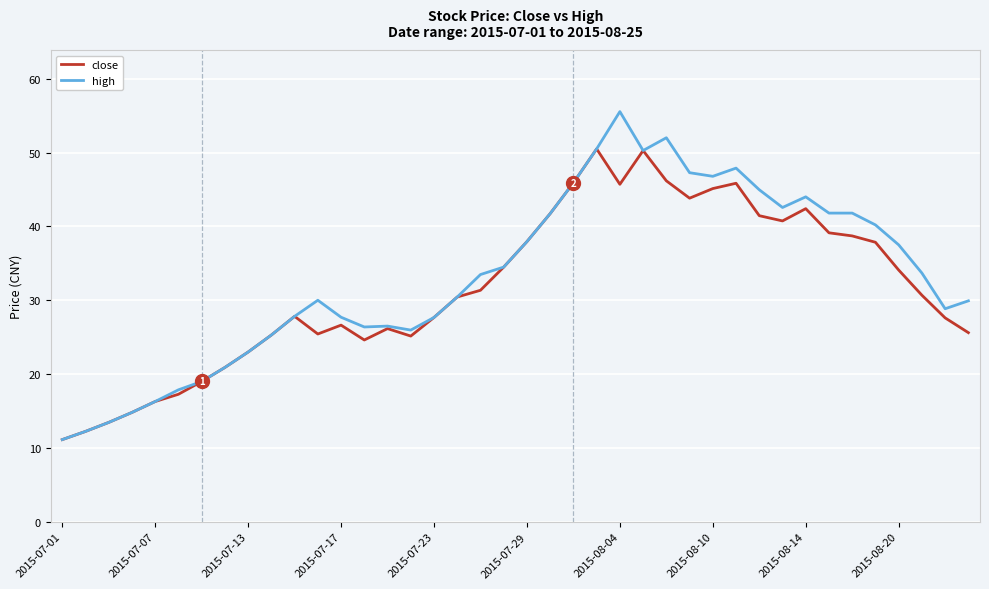

What is the greatest value displayed?

55.5